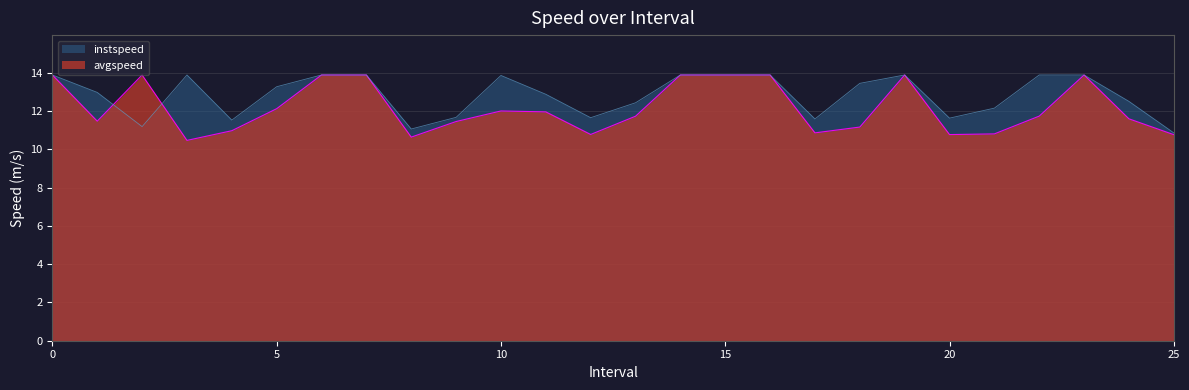

At how many categories does at least one series exceed 13?

14